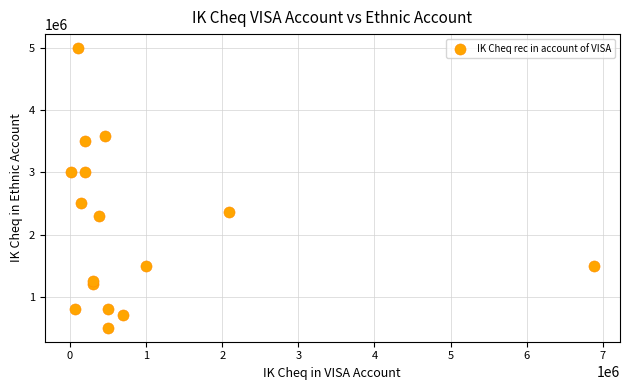

What is the range of Y values (max minus min)?

4500000